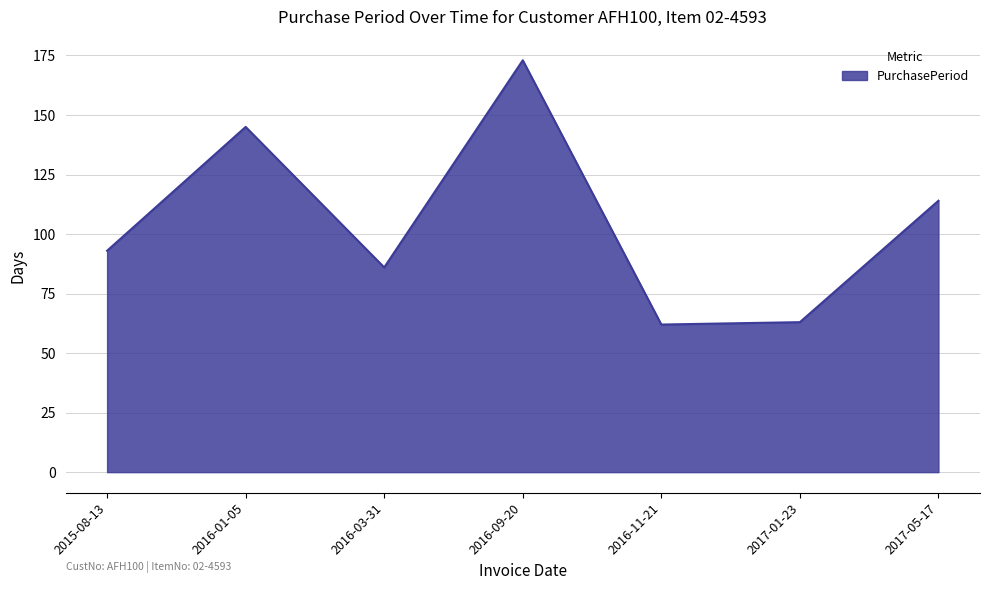

How many interior local peaks (higher than both neighbors) does the data have?

2